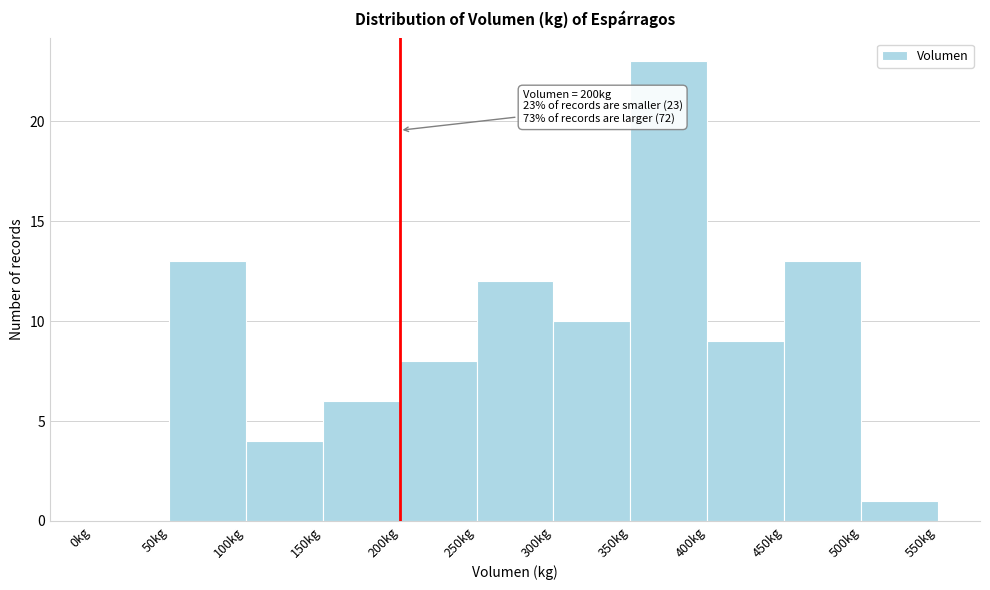

Over which range of the x-axis is the bar tallest?

350 to 400